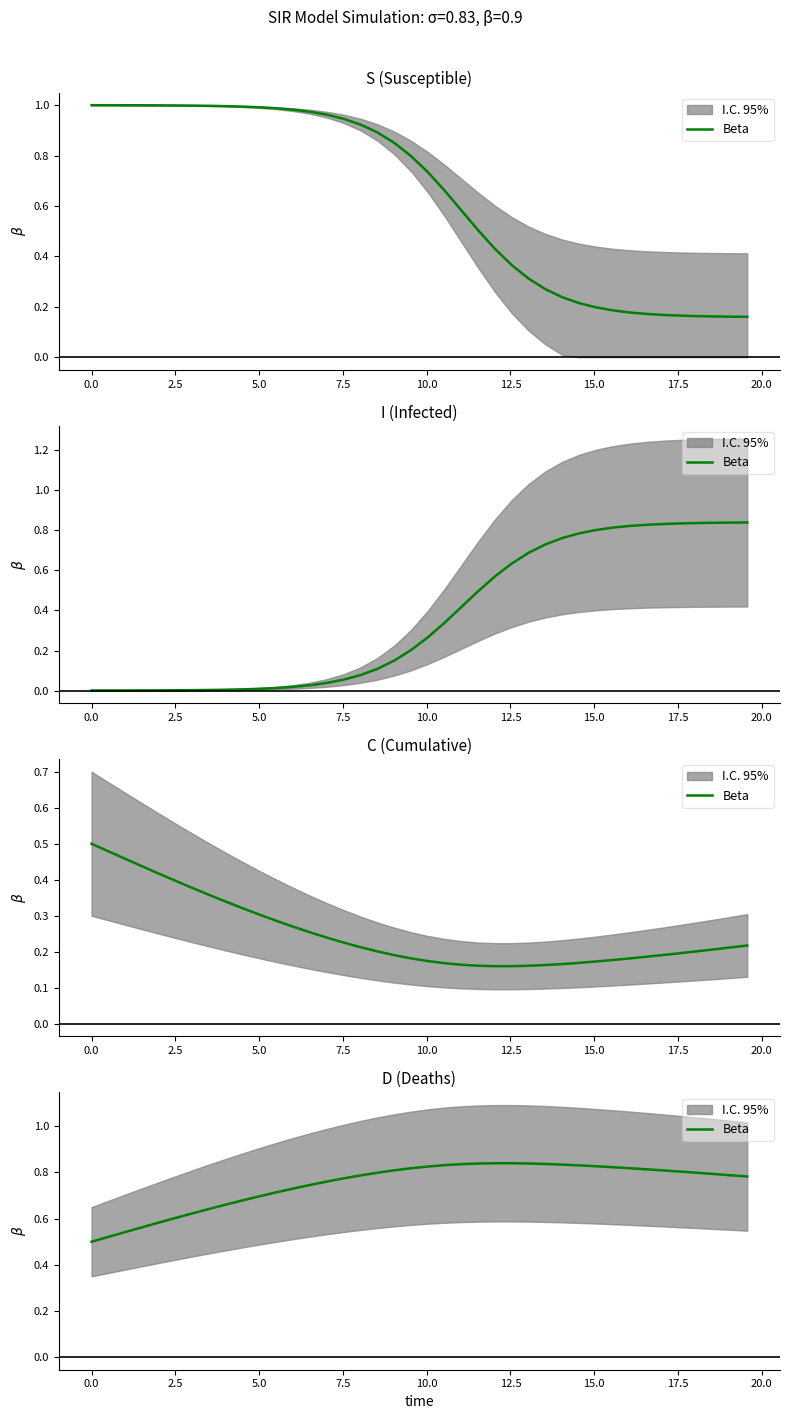

The chart shows a value of 0.3 at 18. True or false?

False